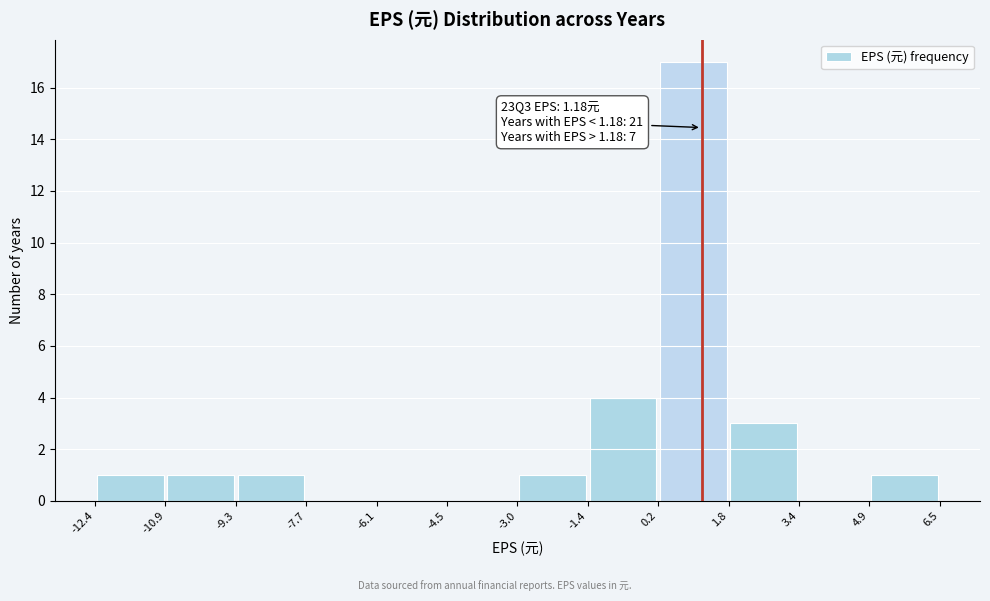

Over which range of the x-axis is the bar tallest?

0.2 to 1.8